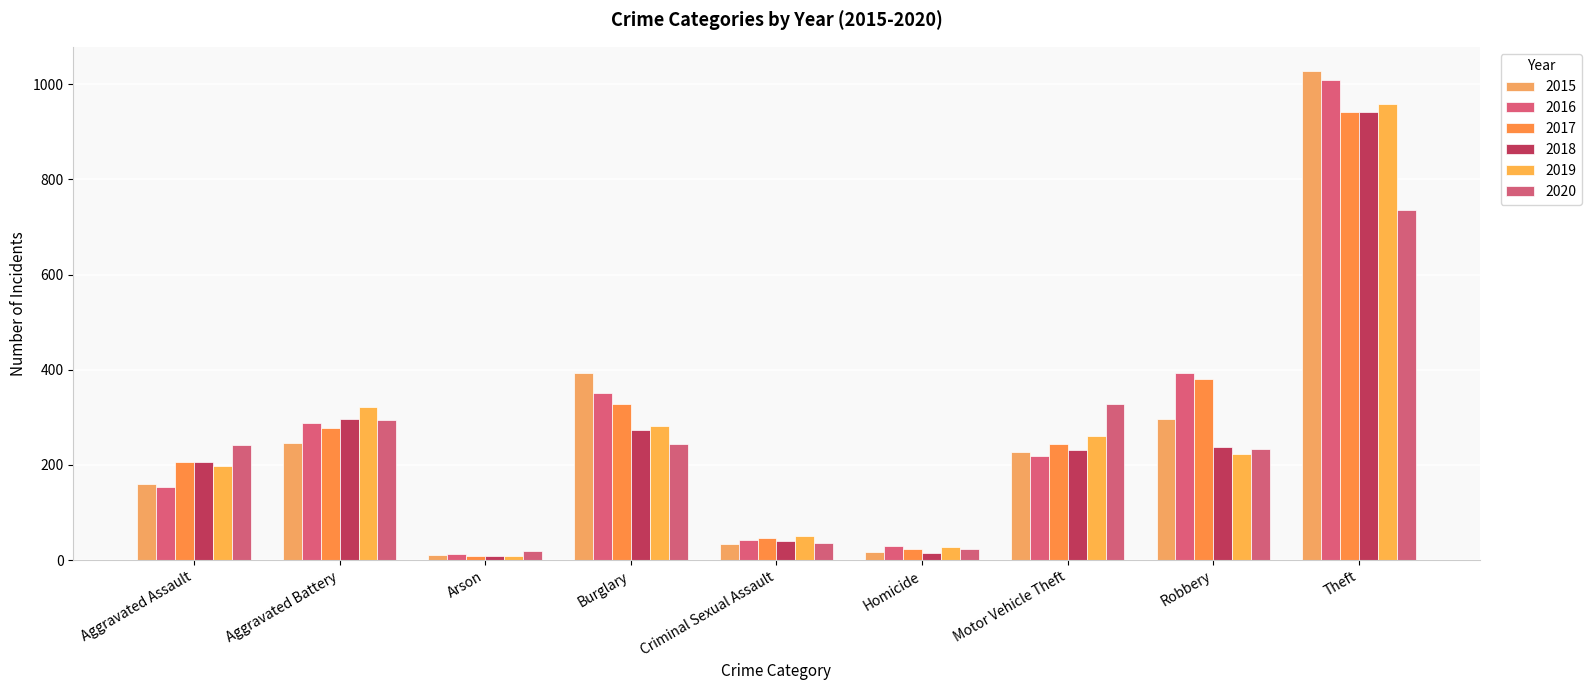

Rank the series at Theft from lowest to highest value.

2020, 2017, 2018, 2019, 2016, 2015